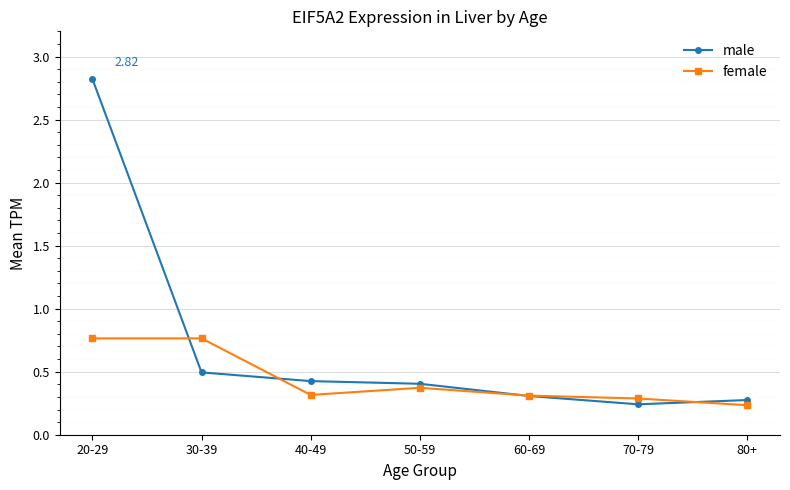

Is the value of female at 80+ greater than the value of male at 40-49?

No